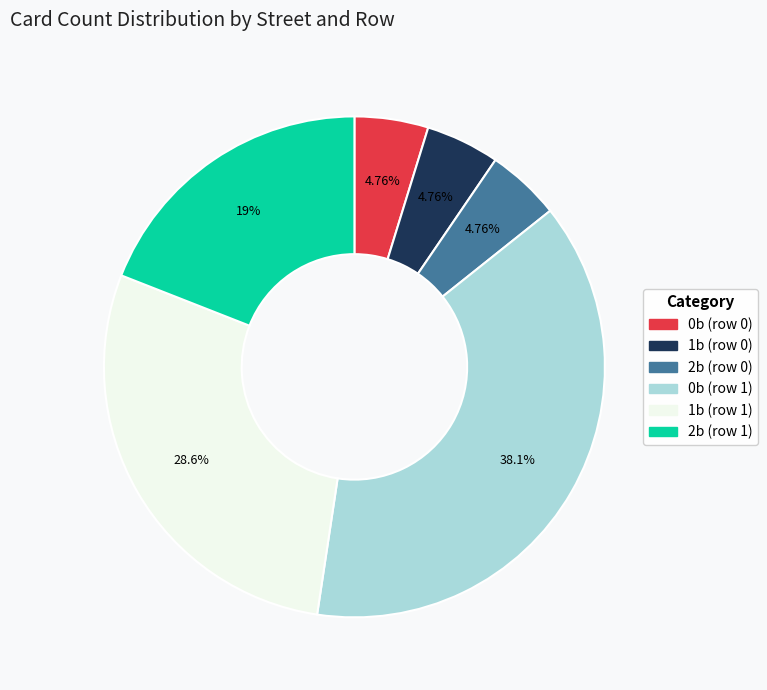

The 0b (row 1) slice represents 38% of the pie. True or false?

True